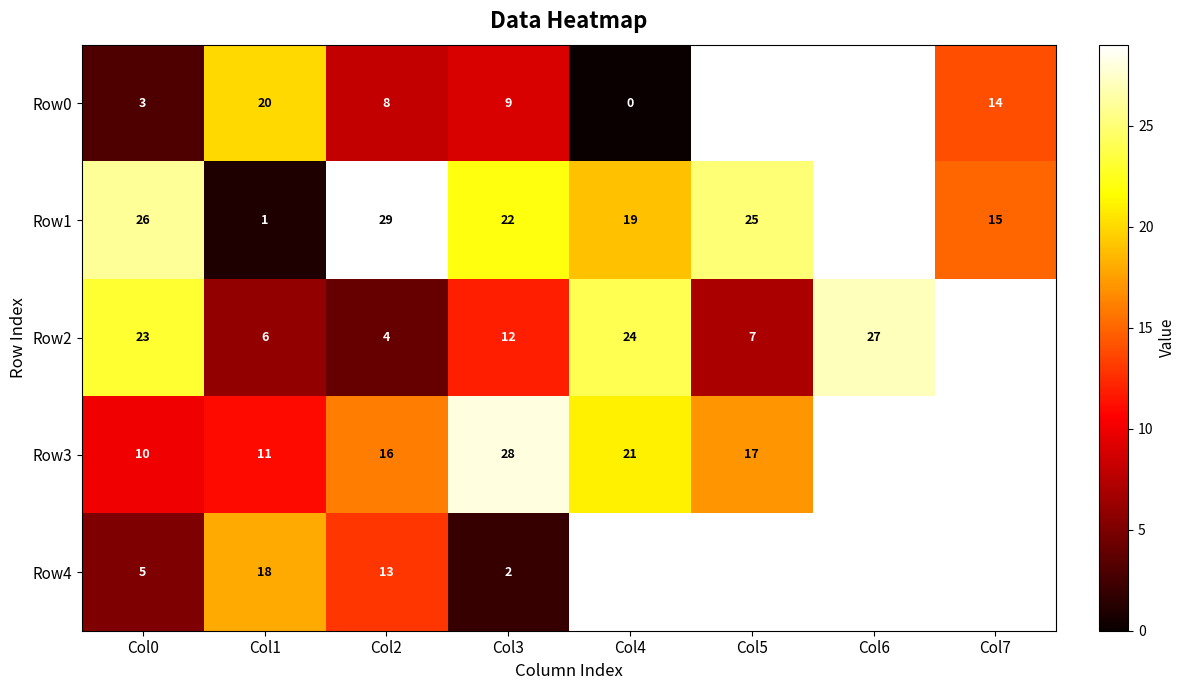

Is the value of Row3 at Col4 greater than the value of Row2 at Col3?

Yes